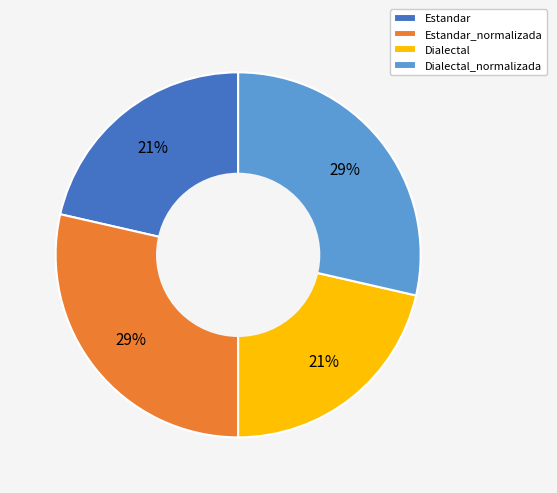

To the nearest percent, what percentage of the pie is Dialectal_normalizada?

29%